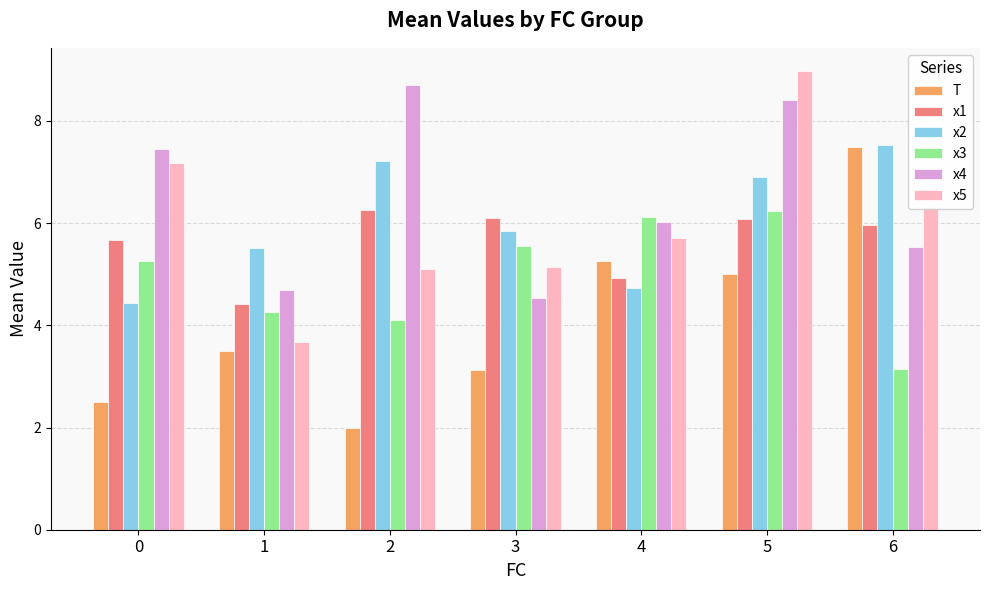

Does the chart contain any negative values?

No